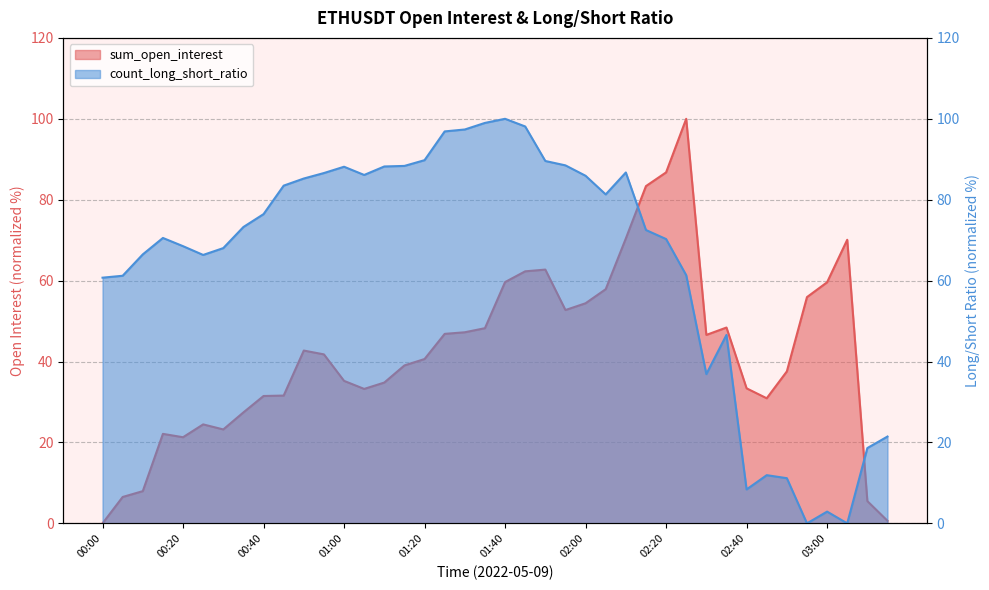

Between which two adjacent categories do sum_open_interest and count_long_short_ratio first intersect?

02:10 and 02:15